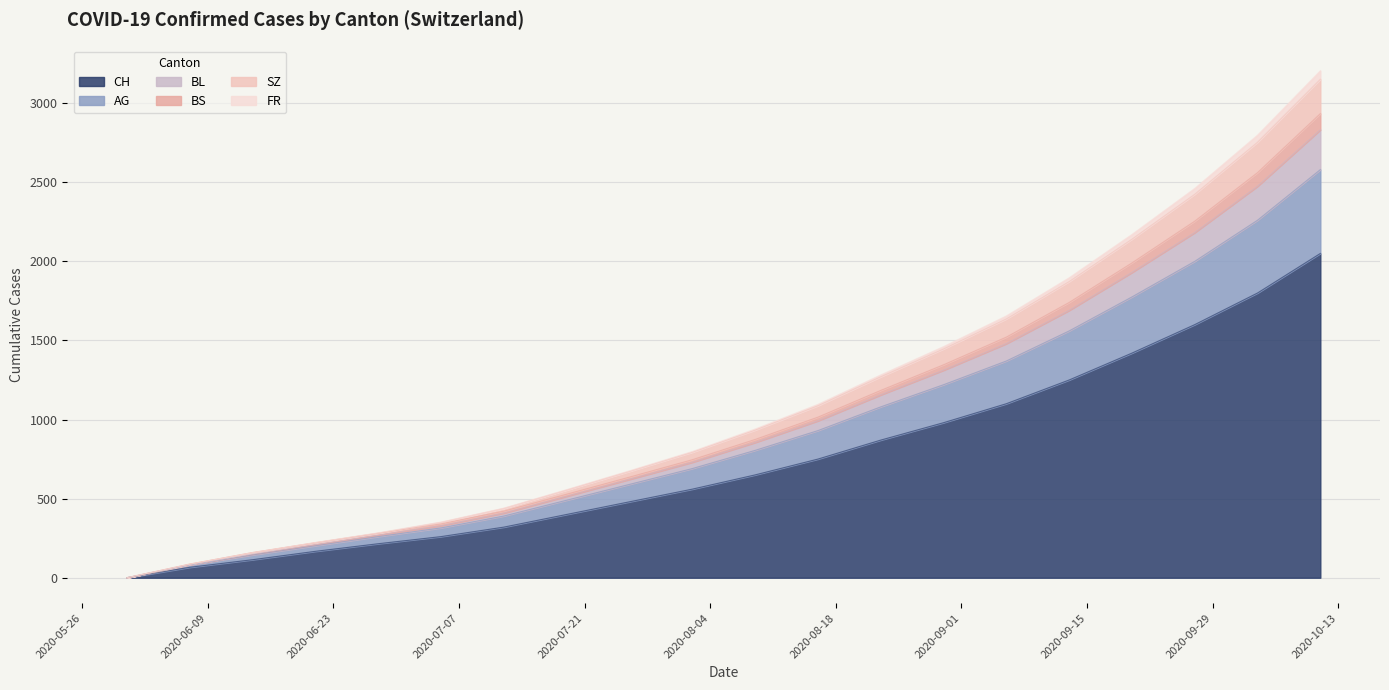

What is the highest value of the CH series?

2050